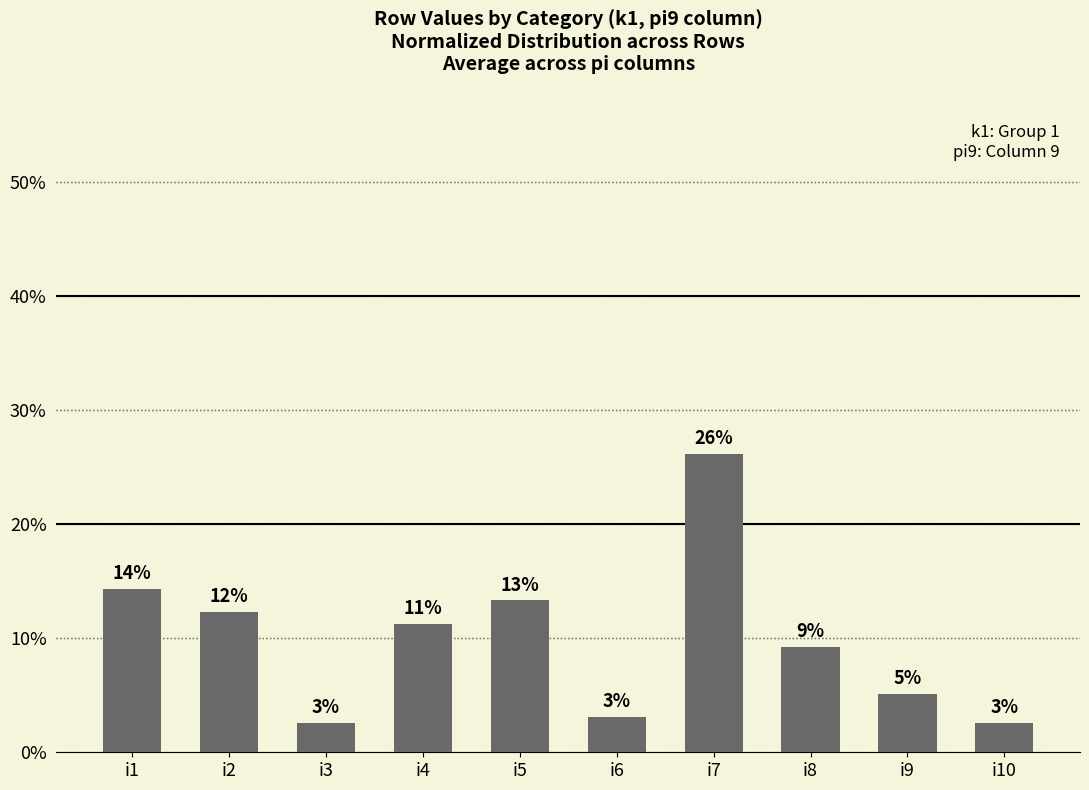

Which label corresponds to the smallest value in the chart?

i3